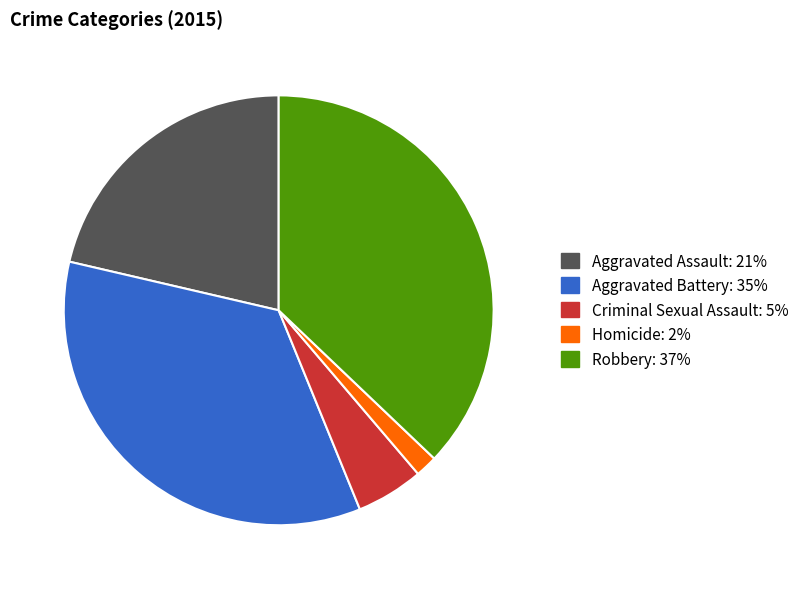

Is it true that Robbery is 29% of the pie?

False